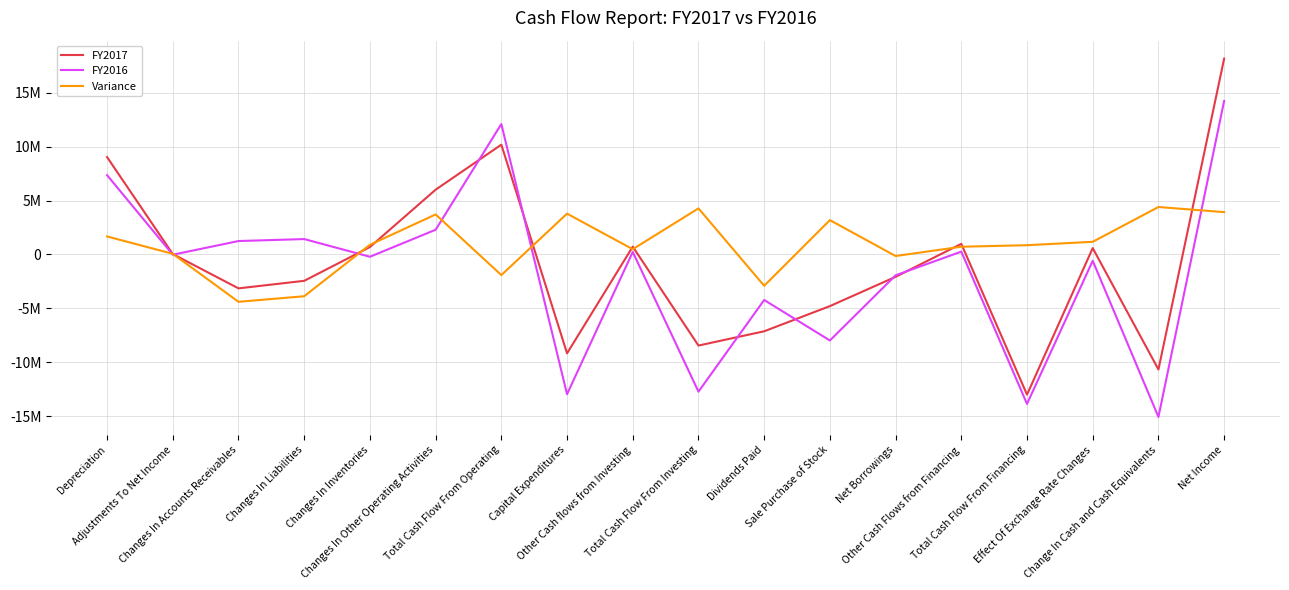

Where does the FY2017 series first go above 41931?

Depreciation